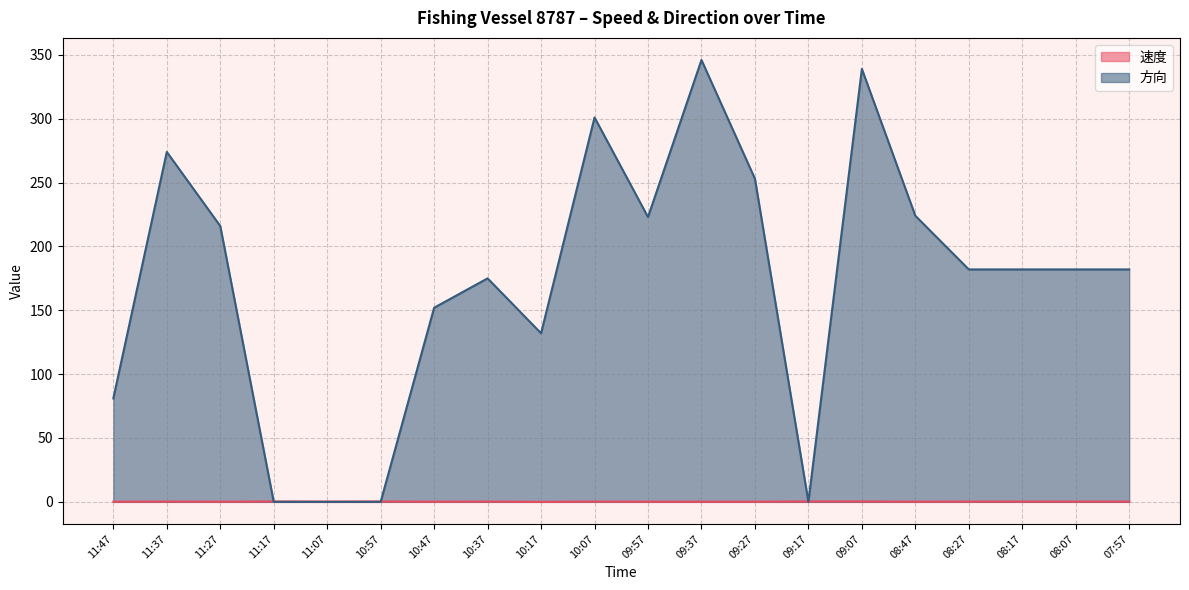

What is the label of the 6th point from the right?

09:07